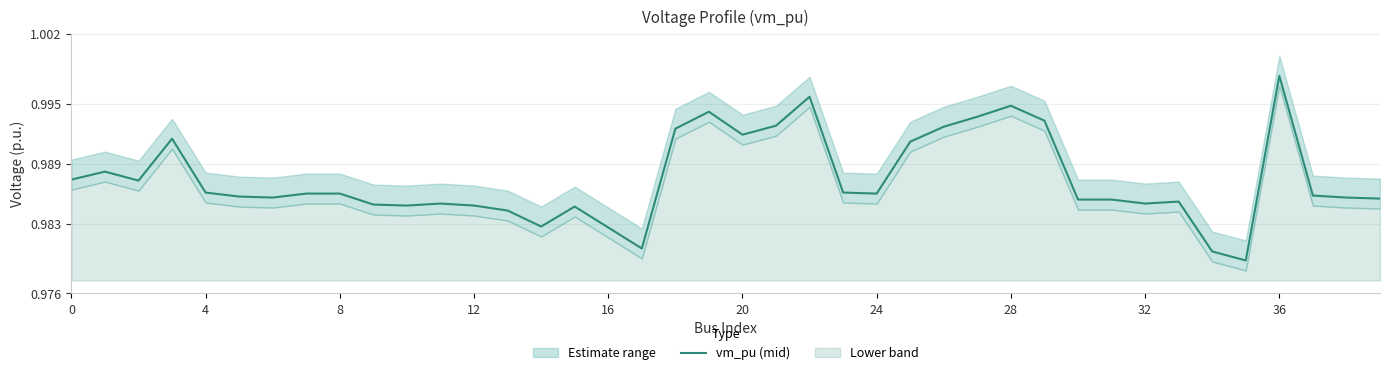

What is the value of the 34th point from the left?

1.0